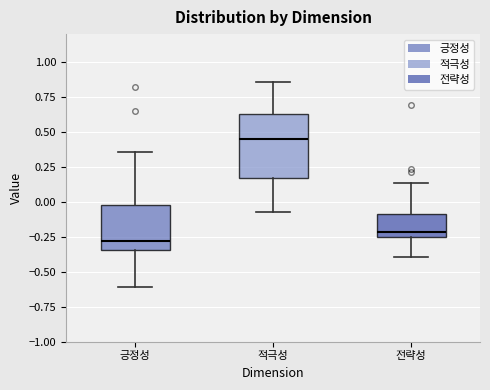

Reading left to right, read every box against the y-axis: the position of its median line, the range the box covers, and the ends of its whiskers. The values are not printed on the chart, so give them approximately, as read against the axis.

긍정성: median -0.30, box -0.35 to 0.00, whiskers -0.60 to 0.35
적극성: median 0.45, box 0.15 to 0.65, whiskers -0.05 to 0.85
전략성: median -0.20, box -0.25 to -0.10, whiskers -0.40 to 0.15